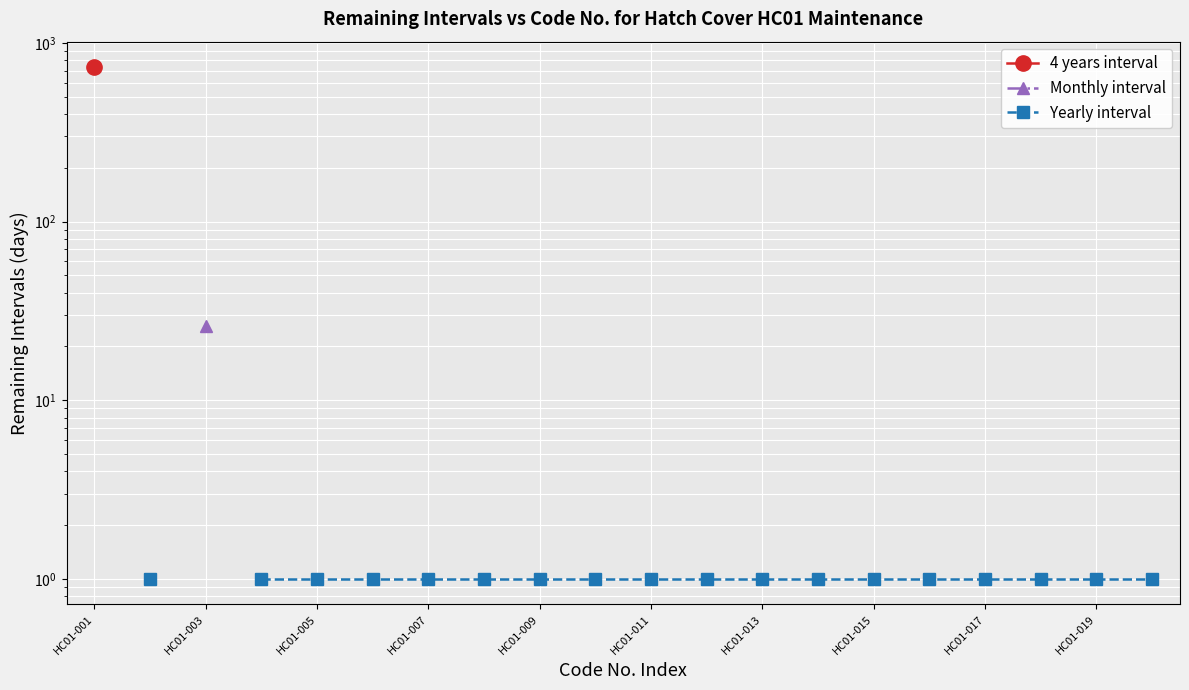

How many Yearly interval values are between 1 and 2?

18